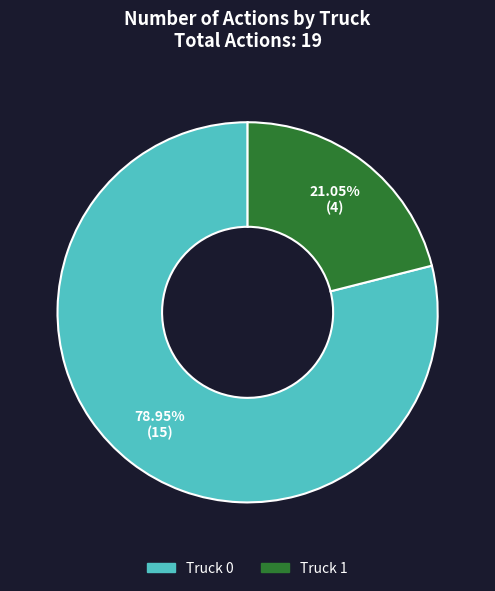

Does Truck 1 account for over 50% of the chart?

No